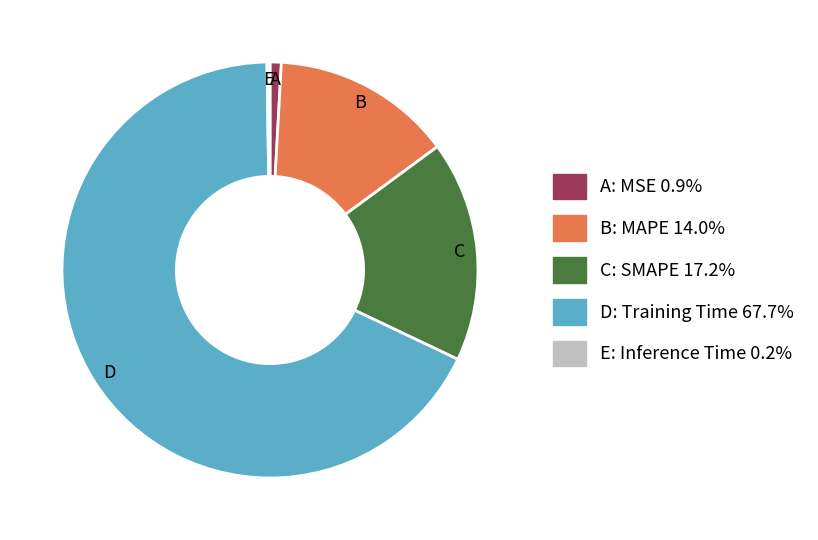

Is there any slice that represents more than half of the pie?

Yes